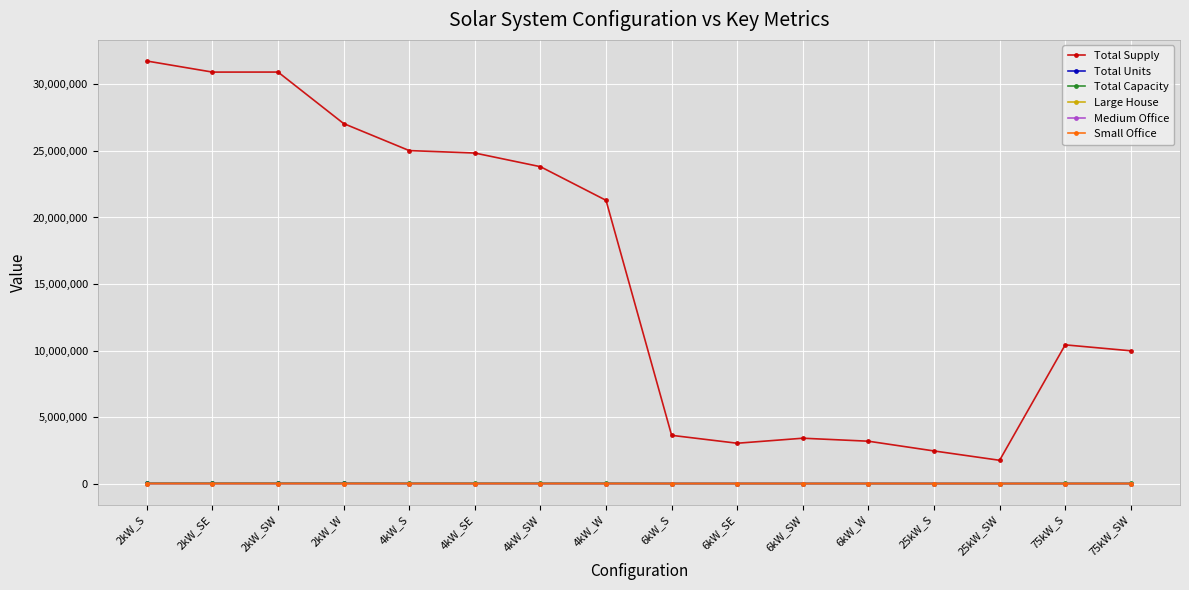

What is the greatest value displayed?

31759841.2